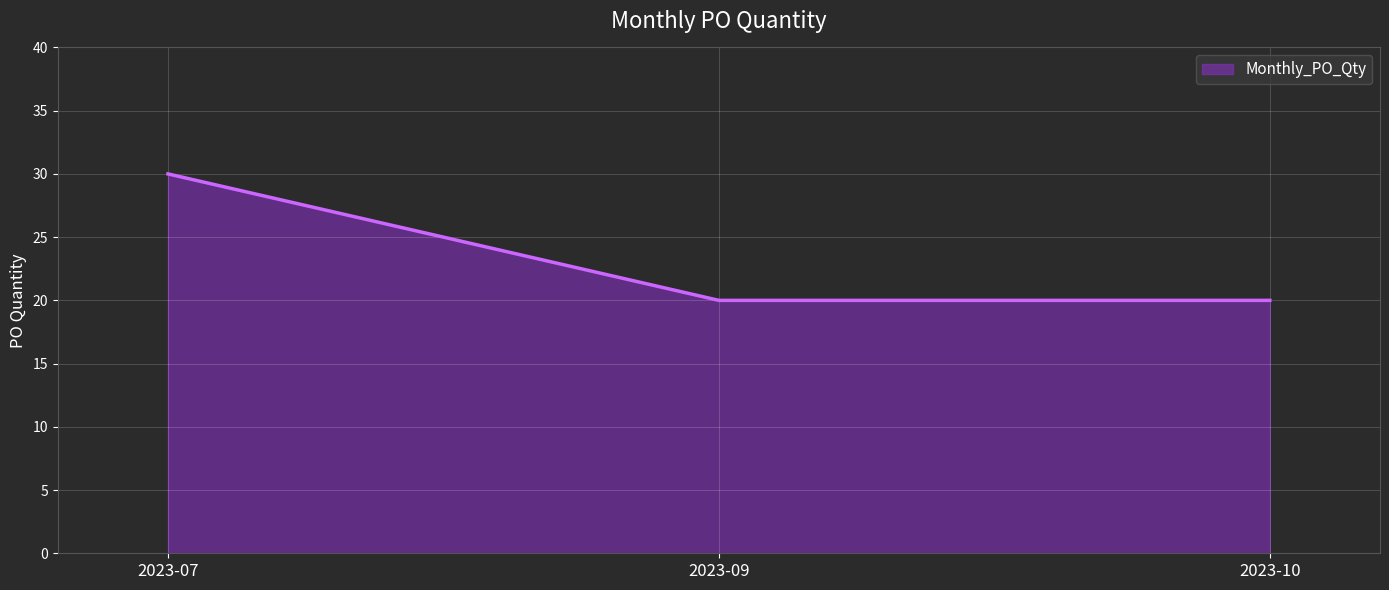

What is the smallest value displayed?

20